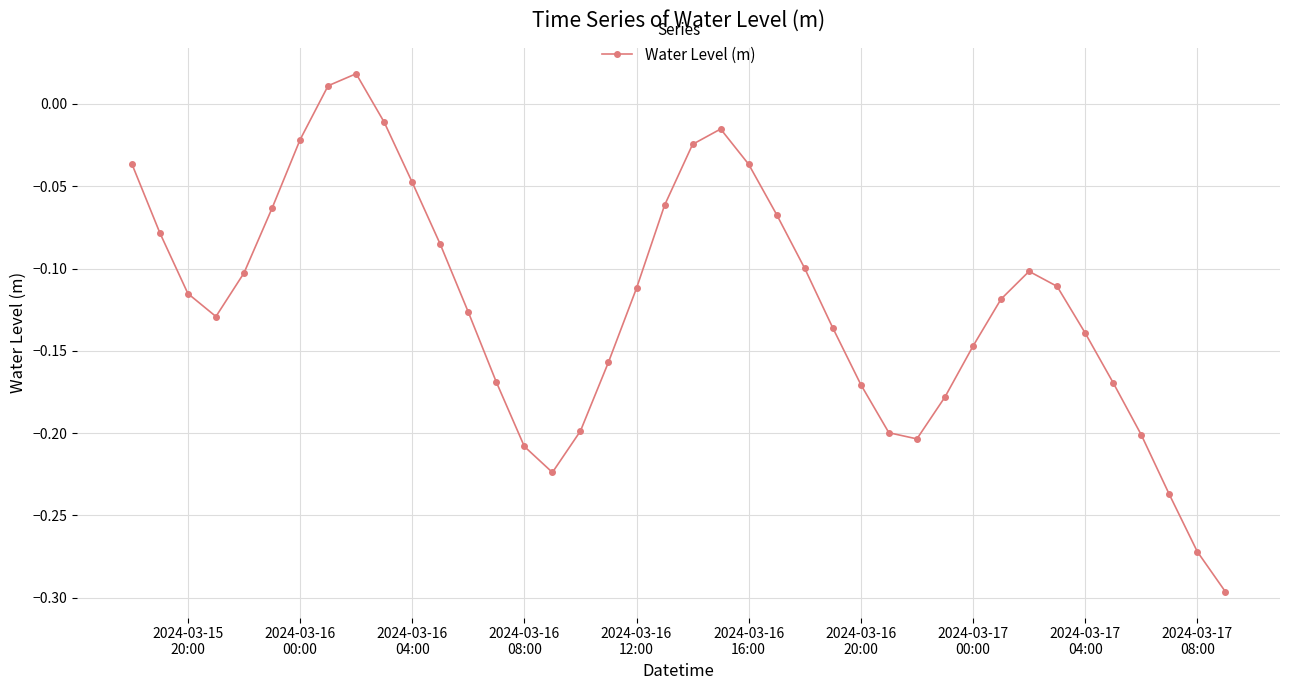

How many points are lower than both their immediate neighbors (excluding endpoints)?

3